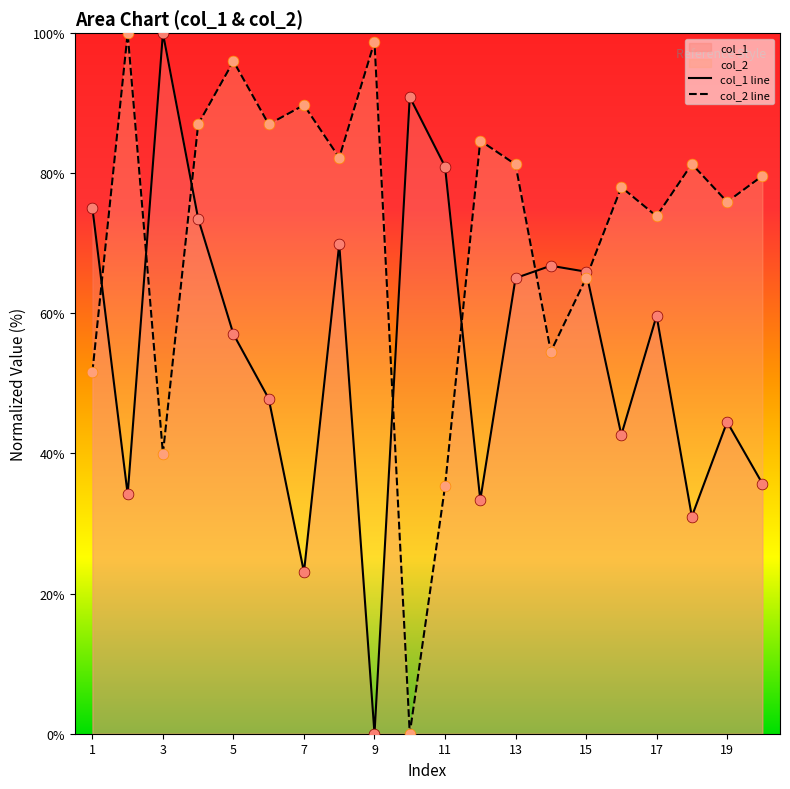

At how many categories does at least one series exceed 79?

14